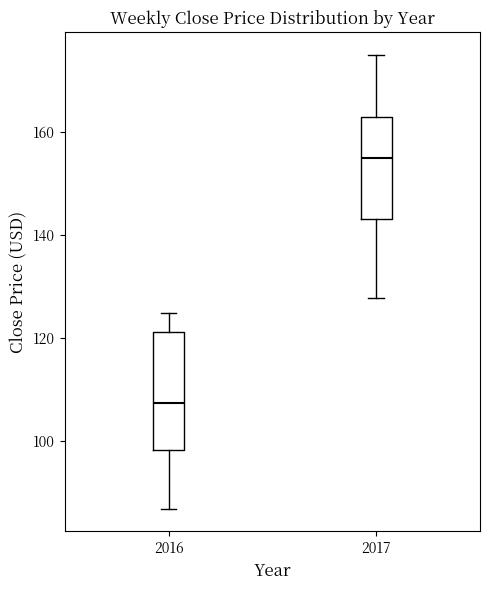

Which box's median line is the lowest?

2016